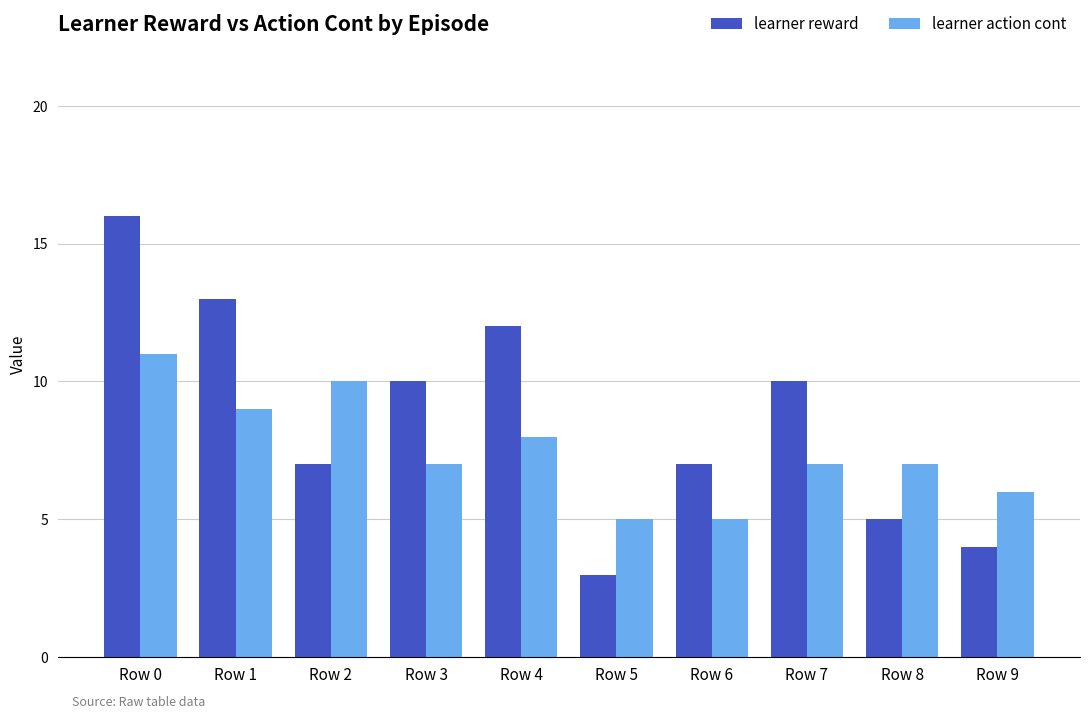

Is it true that learner action cont equals 2 at Row 4?

False